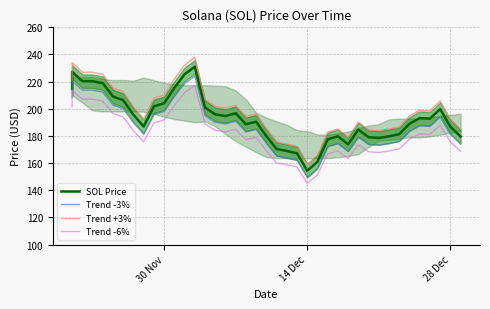

Does the chart have visible grid lines?

Yes